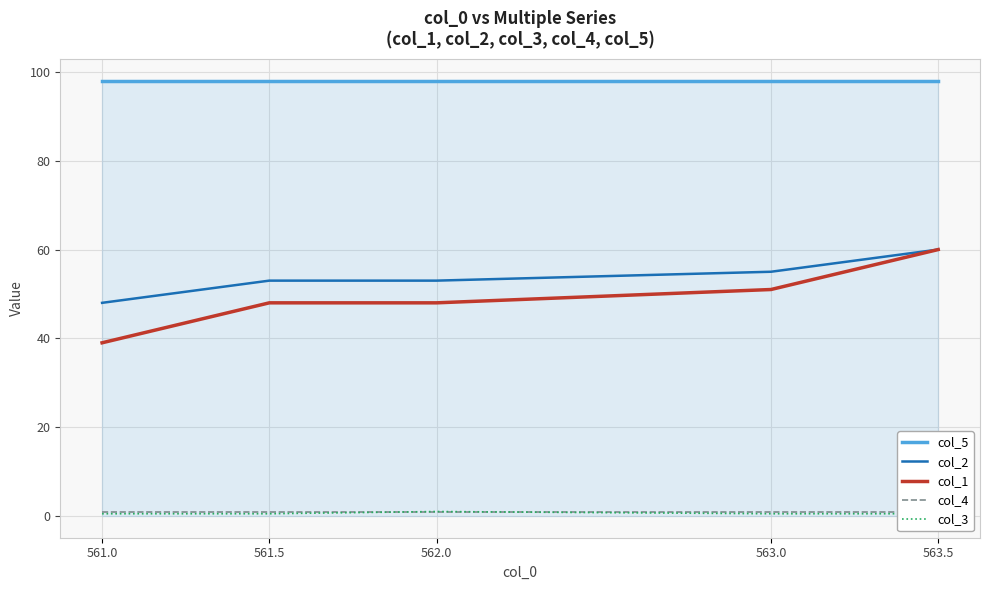

Which category has the lowest value across all series?

561.0